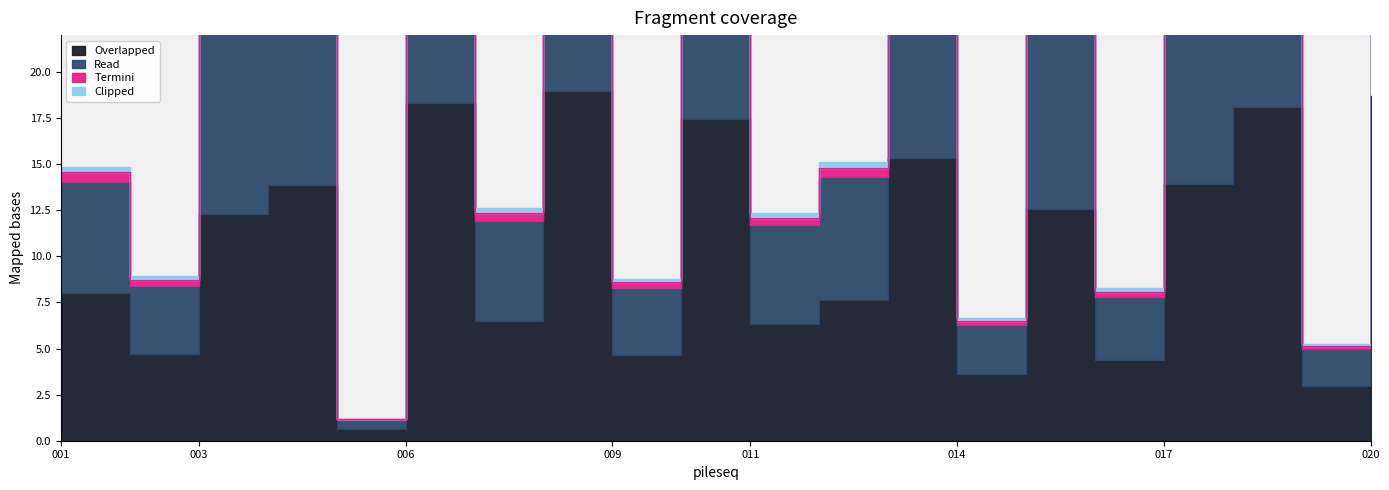

Where does the Overlapped series first go above 12?

003